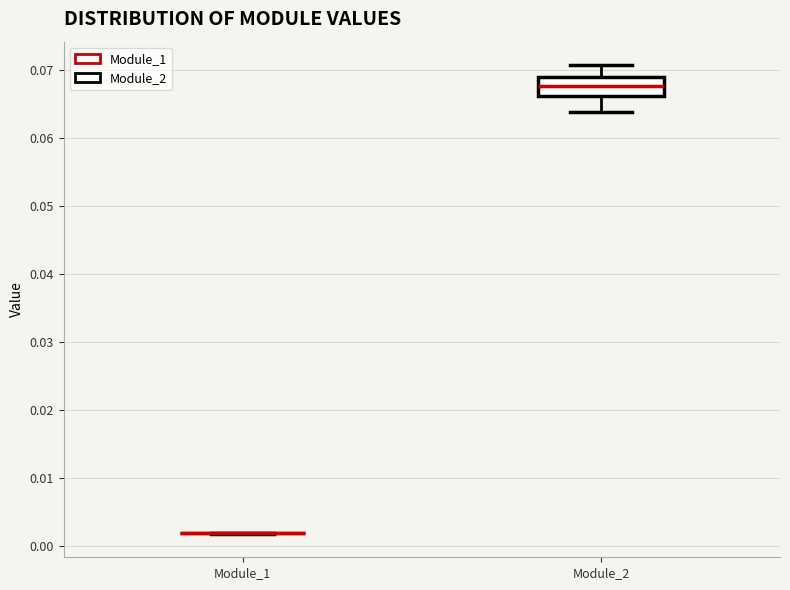

Reading left to right, transcribe this box plot: for each box, give where its median line is, the range the box spans, and where its two whiskers end, as read against the y-axis. The values are not printed on the chart, so give them approximately, as read against the axis.

Module_1: box collapsed to a line at 0.002, whiskers 0.002 to 0.002
Module_2: median 0.068, box 0.066 to 0.069, whiskers 0.064 to 0.071